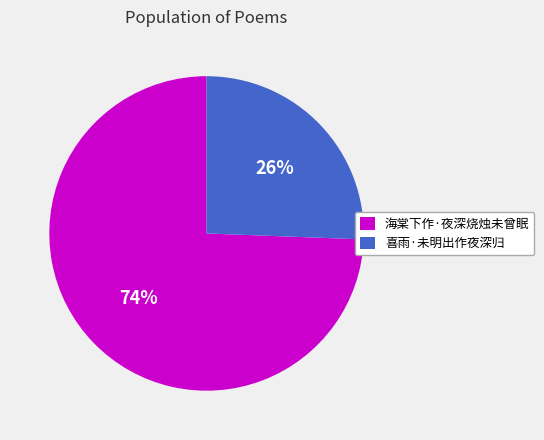

Does any single category account for the majority?

Yes